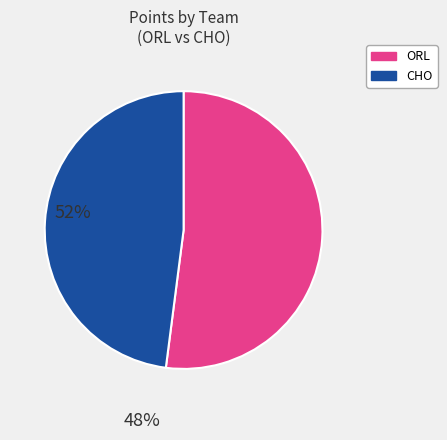

Is there any slice that represents more than half of the pie?

Yes